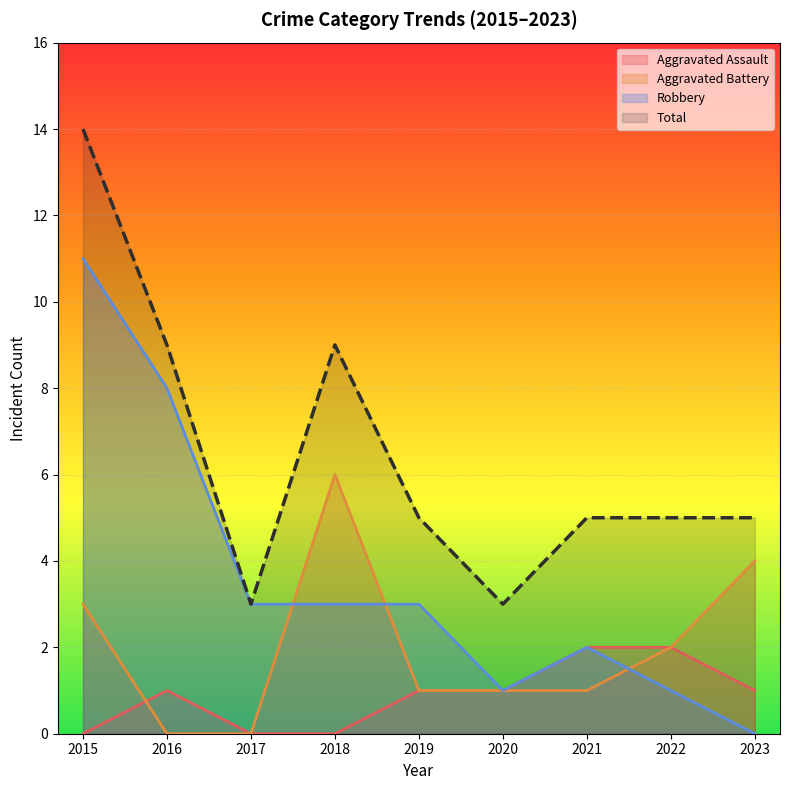

Where is the first local maximum for Robbery?

2021